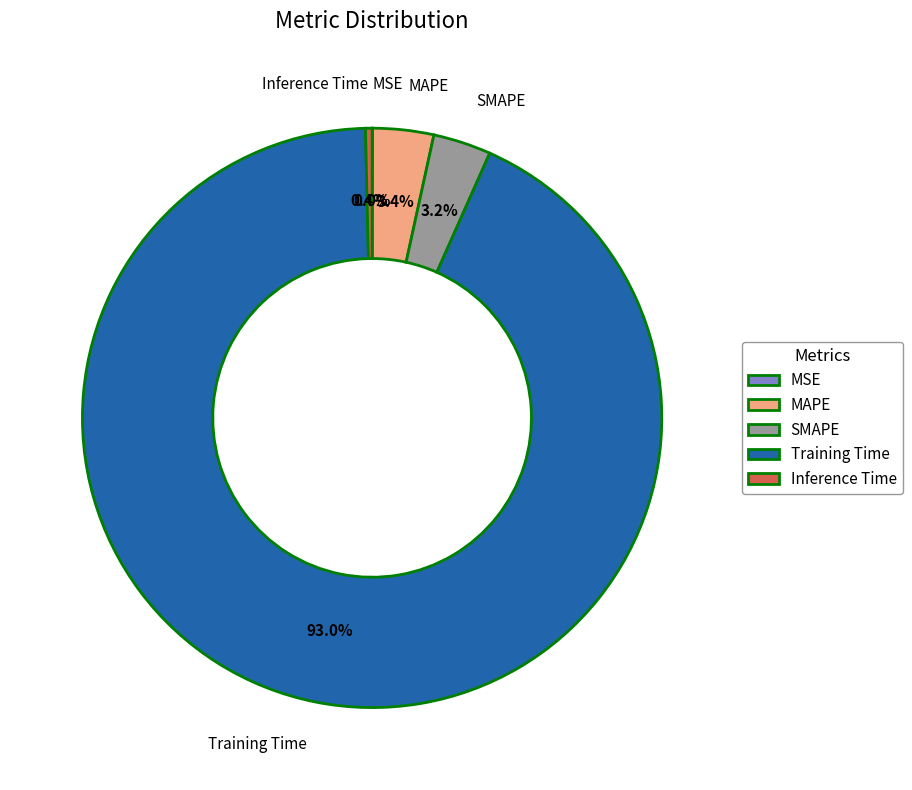

What is the largest slice in the pie chart?

Training Time